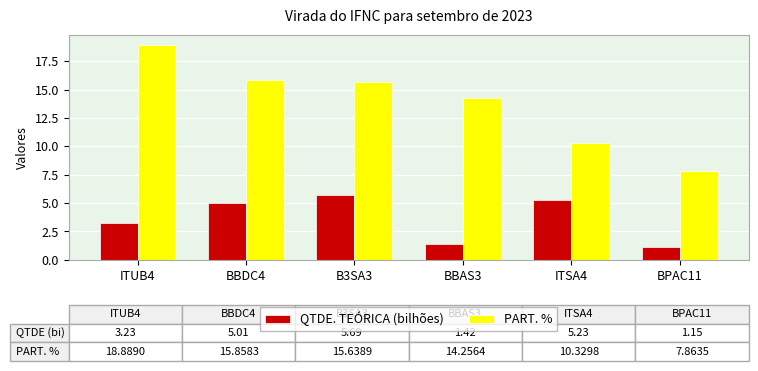

At how many categories does at least one series exceed 6?

6